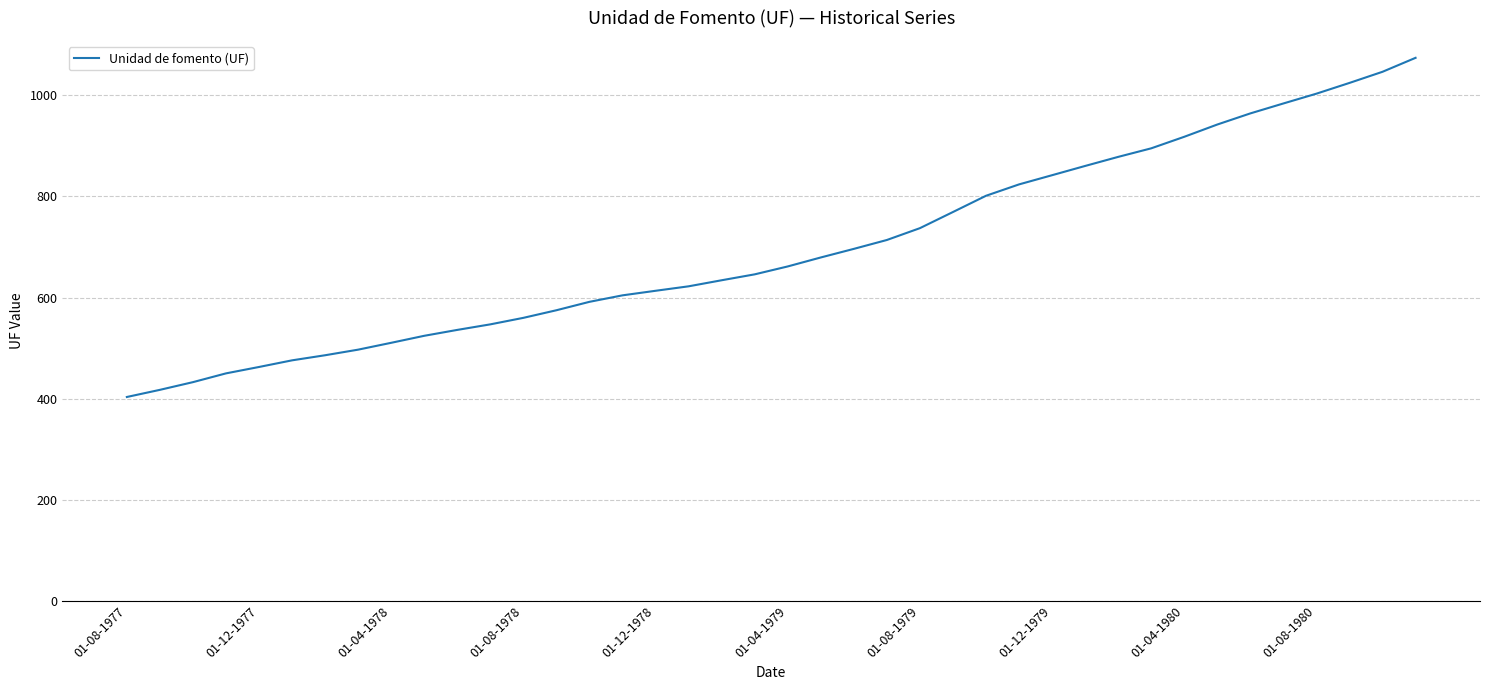

What is the maximum value shown in the chart?

1074.4